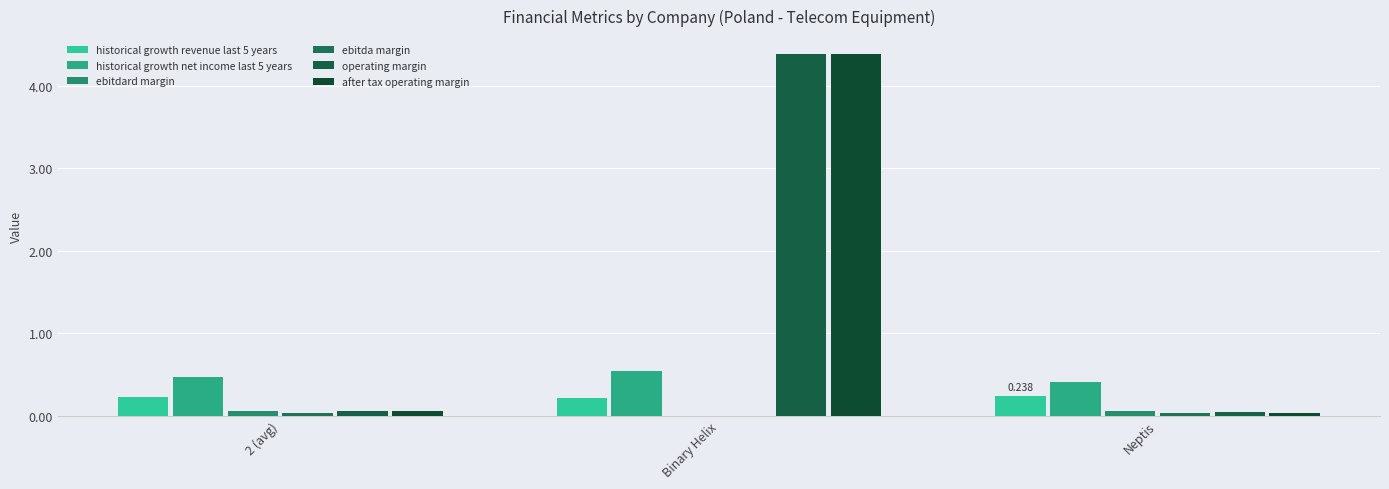

Count the number of categories in the chart.

3